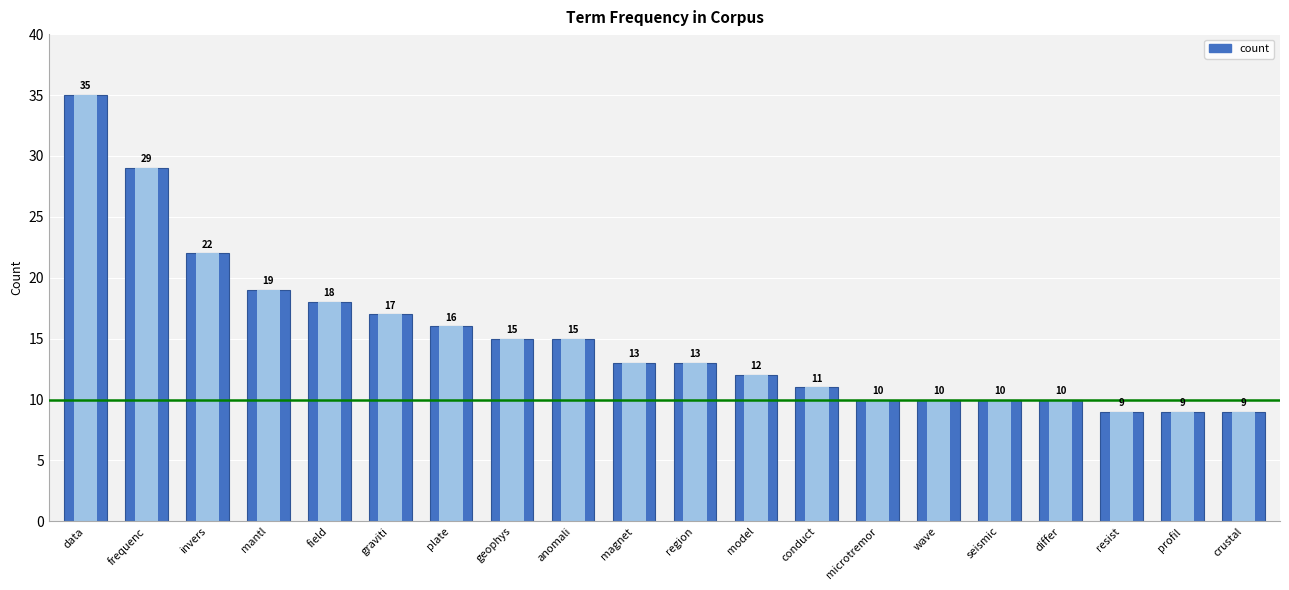

True or false: the data shows 15 at wave.

False